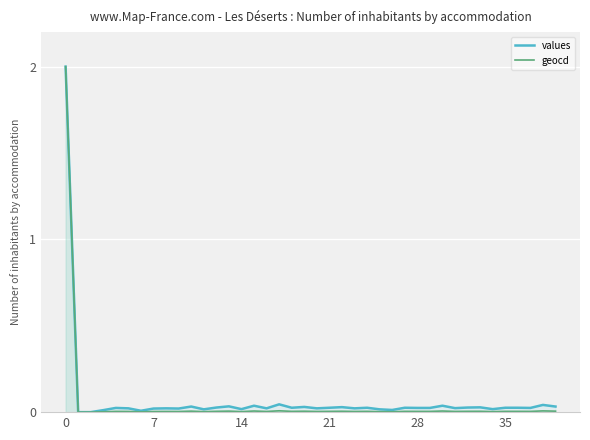

True or false: values and geocd intersect in this chart.

False